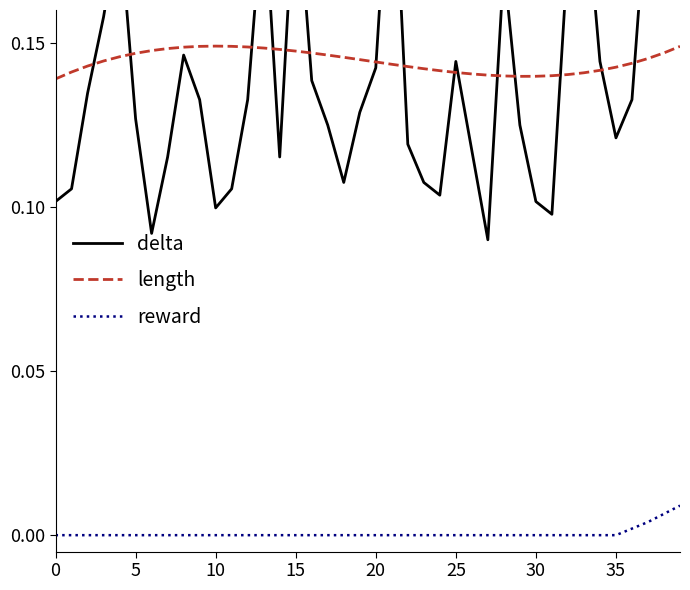

How many lines are shown in the chart?

3